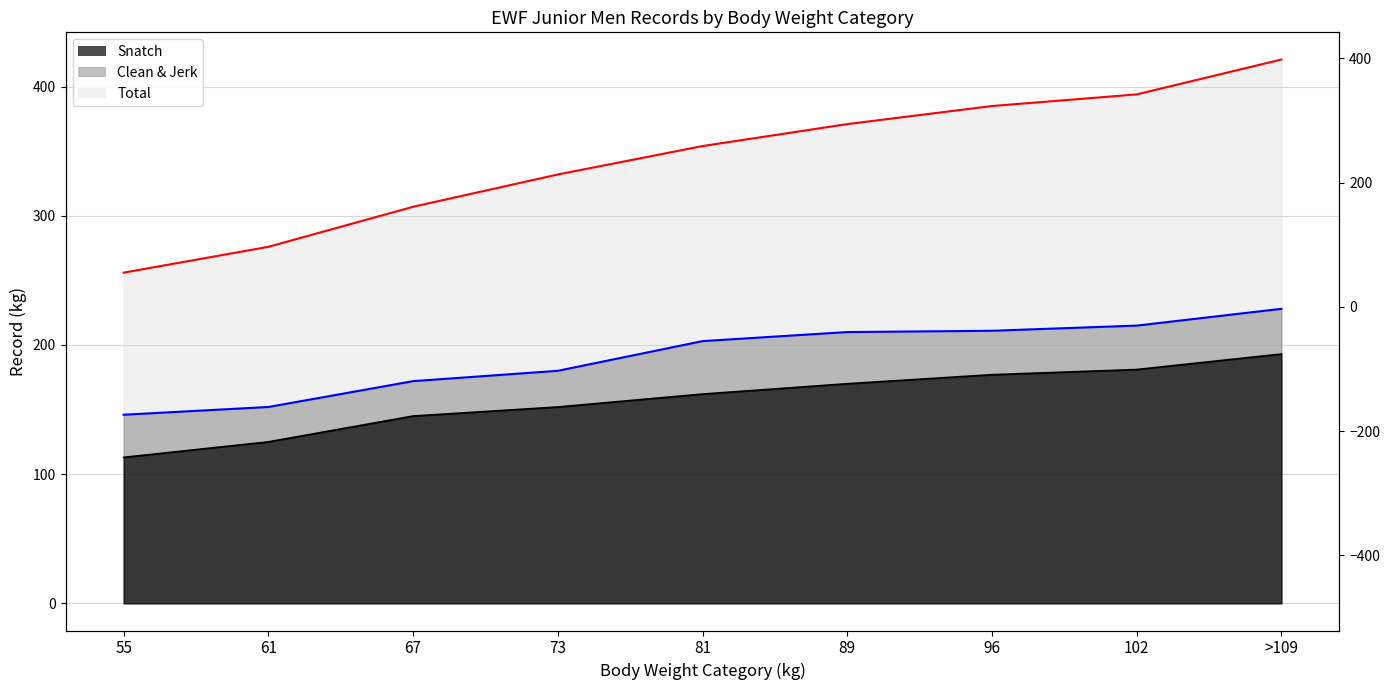

Reading left to right, list all the values displayed in this chart.

Snatch: 55=113	61=125	67=145	73=152	81=162	89=170	96=177	102=181	>109=193
Clean & Jerk: 55=146	61=152	67=172	73=180	81=203	89=210	96=211	102=215	>109=228
Total: 55=256	61=276	67=307	73=332	81=354	89=371	96=385	102=394	>109=421